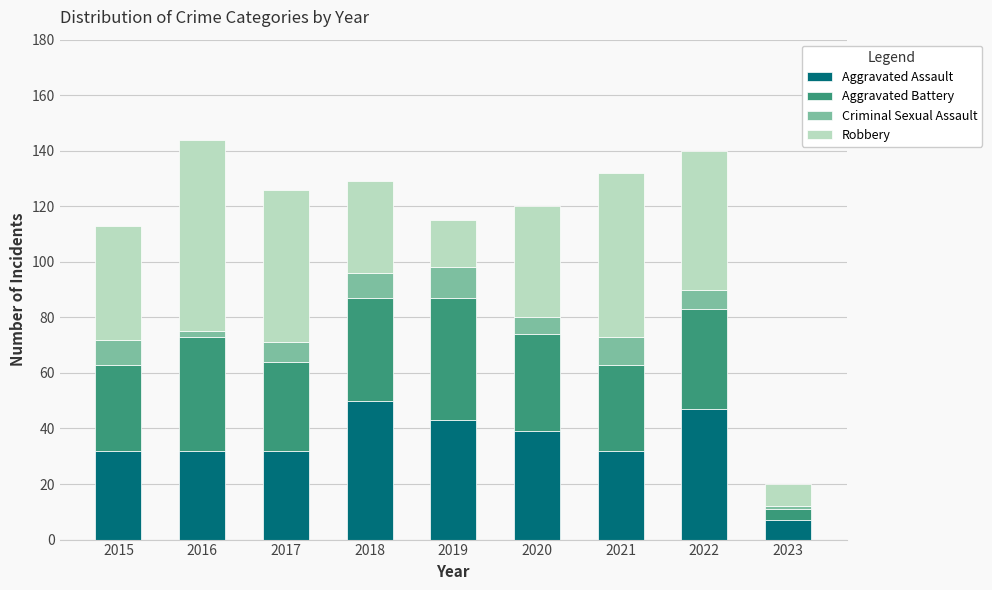

The Aggravated Assault series shows 12 at 2018. True or false?

False